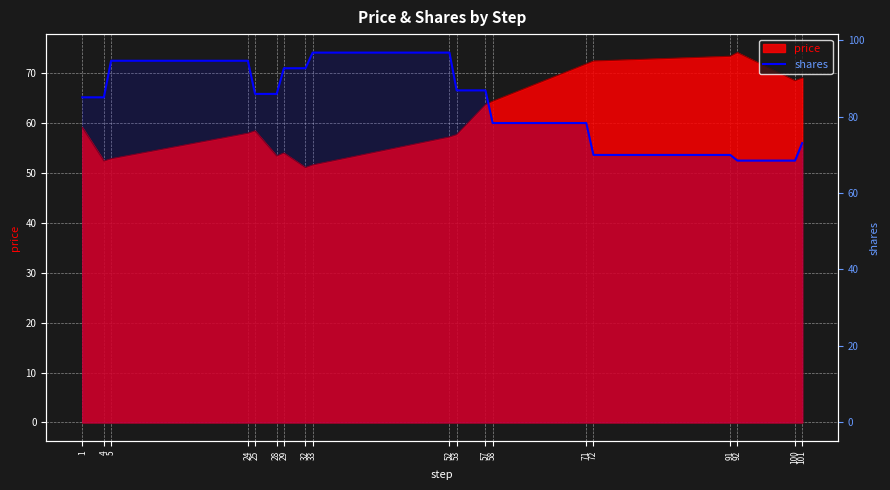

Reading left to right, extract all data points from this chart.

85.0	85.0	94.6	94.6	85.9	85.9	92.6	92.6	96.7	96.7	86.8	86.8	78.3	78.3	70.0	70.0	68.5	68.5	73.1